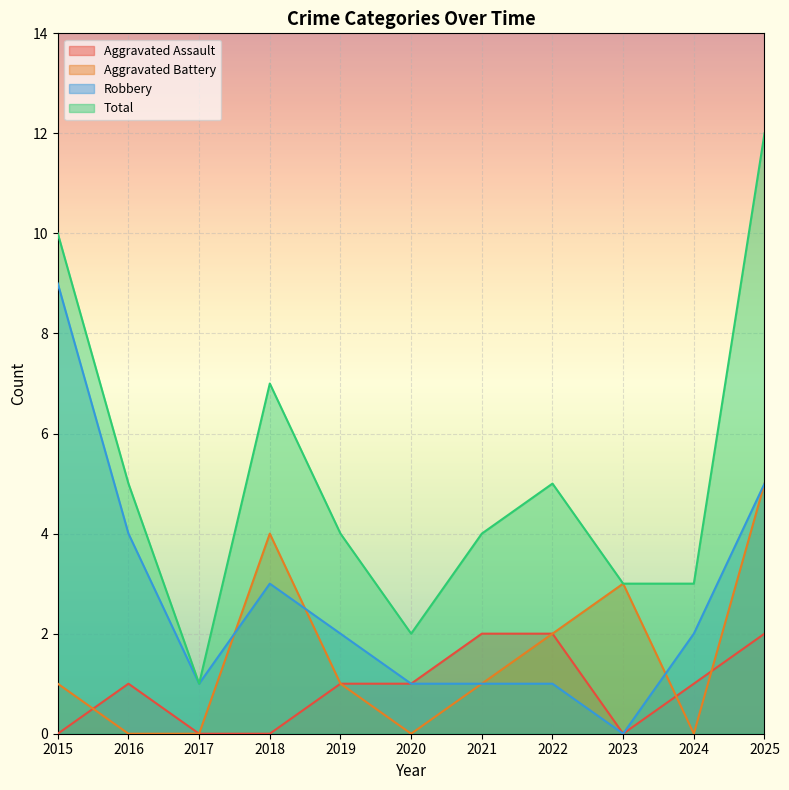

Reading left to right, transcribe all the data shown in this chart.

Aggravated Assault: 2015=0	2016=1	2017=0	2018=0	2019=1	2020=1	2021=2	2022=2	2023=0	2024=1	2025=2
Aggravated Battery: 2015=1	2016=0	2017=0	2018=4	2019=1	2020=0	2021=1	2022=2	2023=3	2024=0	2025=5
Robbery: 2015=9	2016=4	2017=1	2018=3	2019=2	2020=1	2021=1	2022=1	2023=0	2024=2	2025=5
Total: 2015=10	2016=5	2017=1	2018=7	2019=4	2020=2	2021=4	2022=5	2023=3	2024=3	2025=12